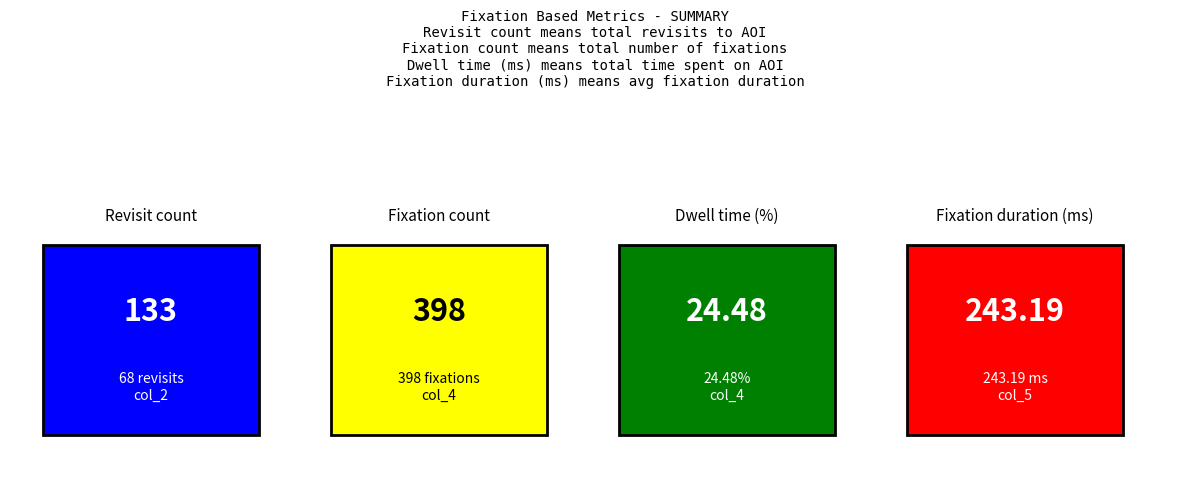

At which label does Dwell time (%) reach its peak?

col_4